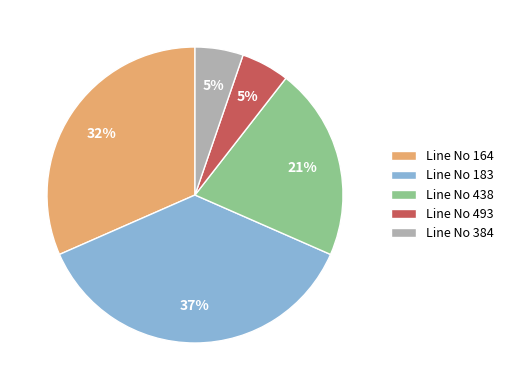

Is there any slice that represents more than half of the pie?

No